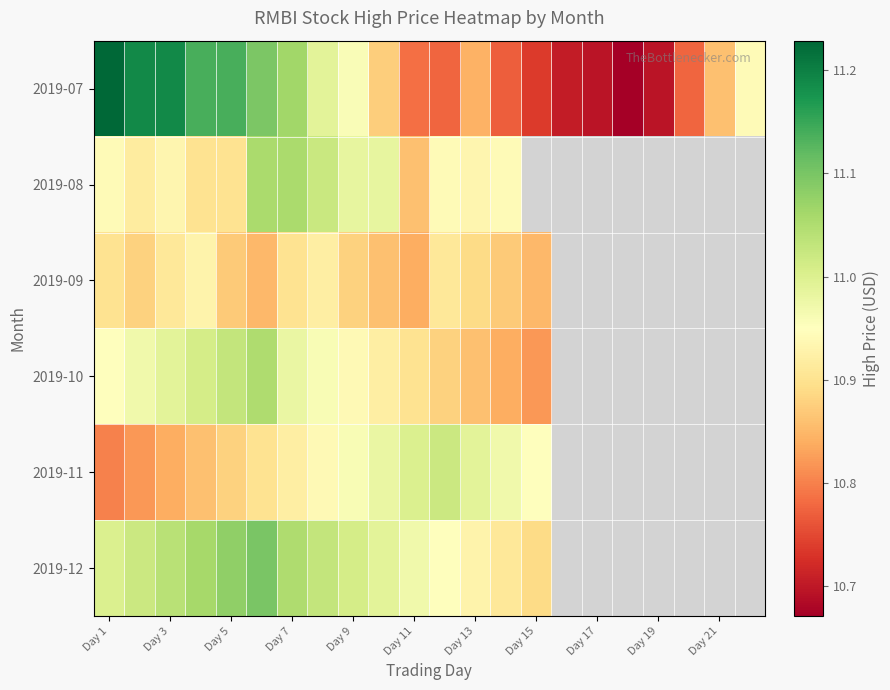

What is the maximum value shown in the chart?

11.2